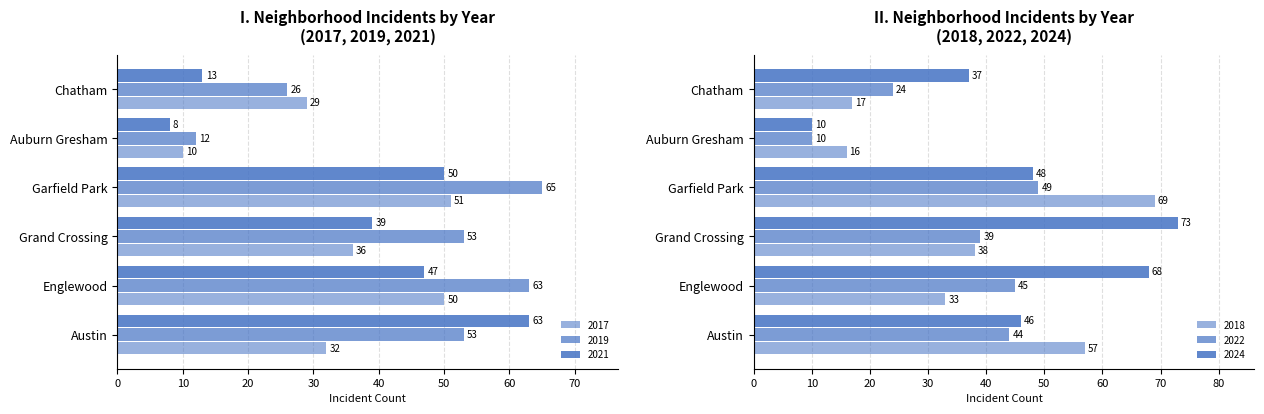

Reading right to left, what are all the values shown in this chart?

2022: 24	10	49	39	45	44
2019: 26	12	65	53	63	53
2024: 37	10	48	73	68	46
2018: 17	16	69	38	33	57
2021: 13	8	50	39	47	63
2017: 29	10	51	36	50	32